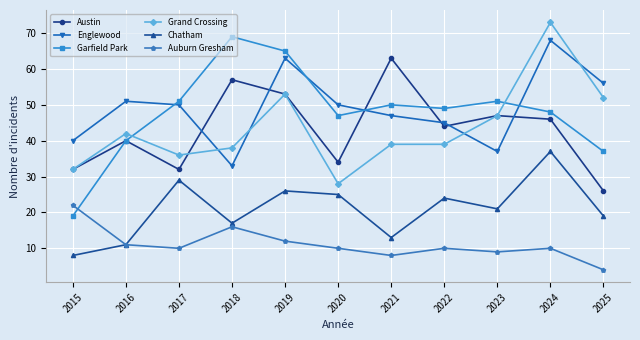

How many values in the Austin series are below 44?

5